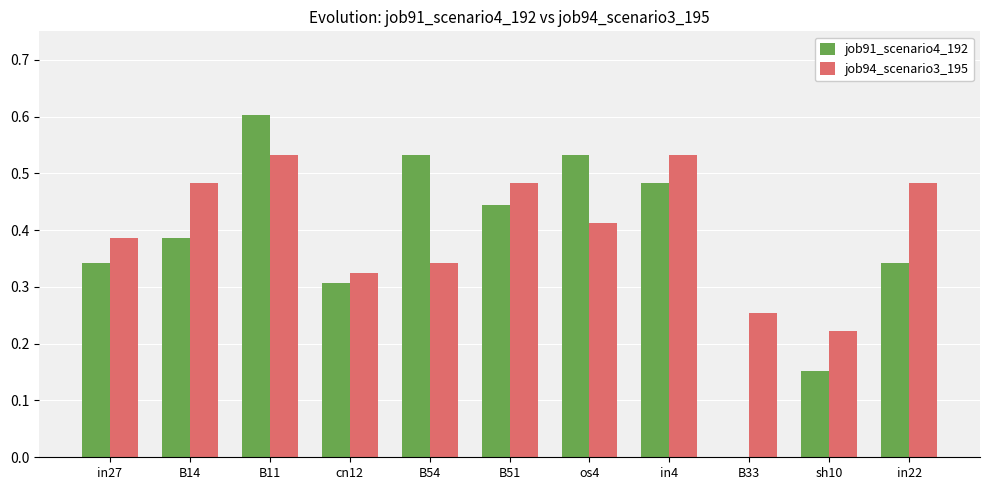

Which series changed the most between B11 and in22?

job91_scenario4_192